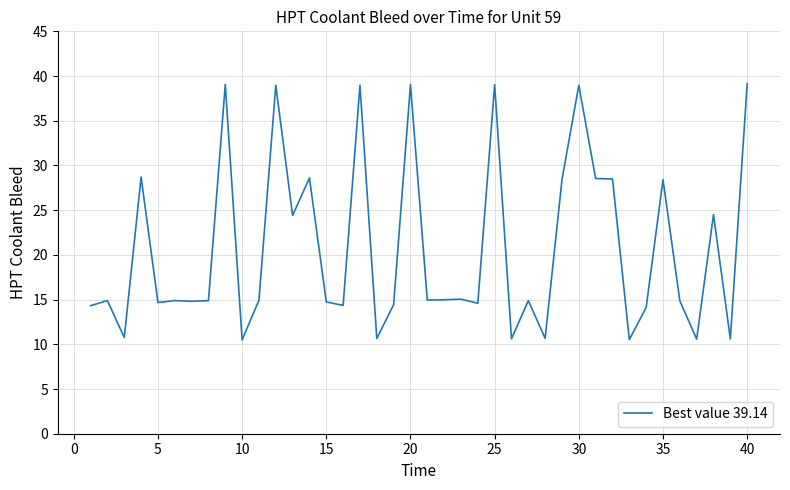

What is the maximum value shown in the chart?

39.1